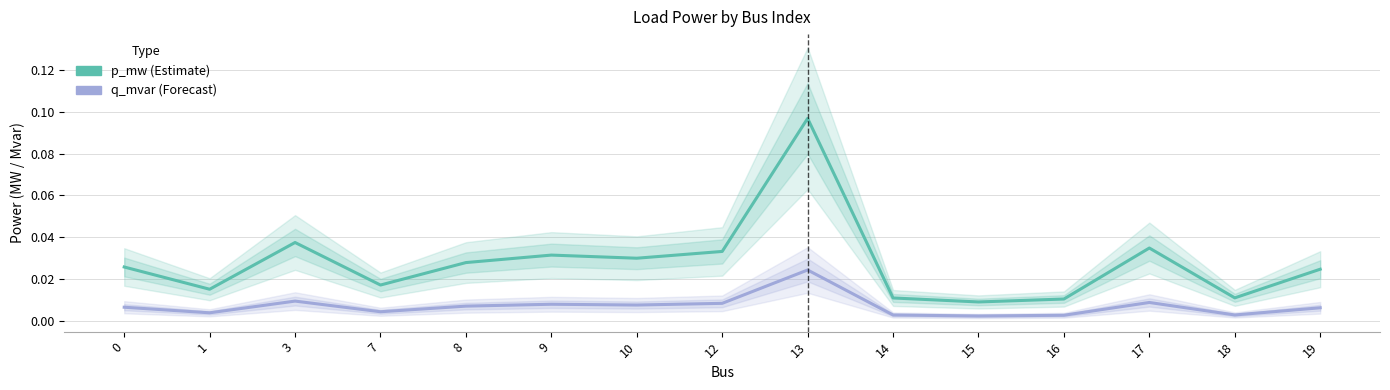

How many distinct data groups are displayed?

2